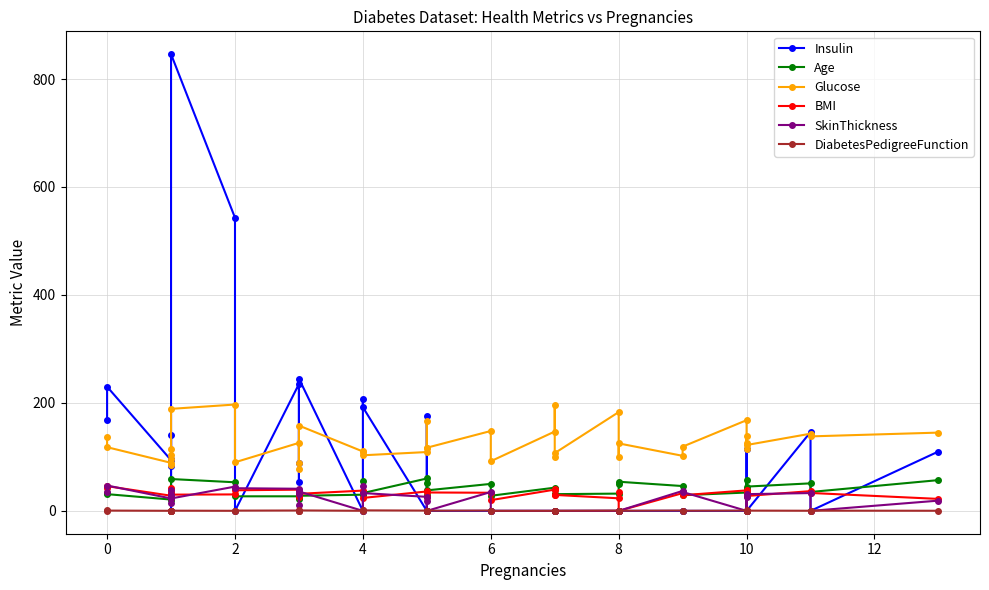

What is the label of the 36th point from the left?

10